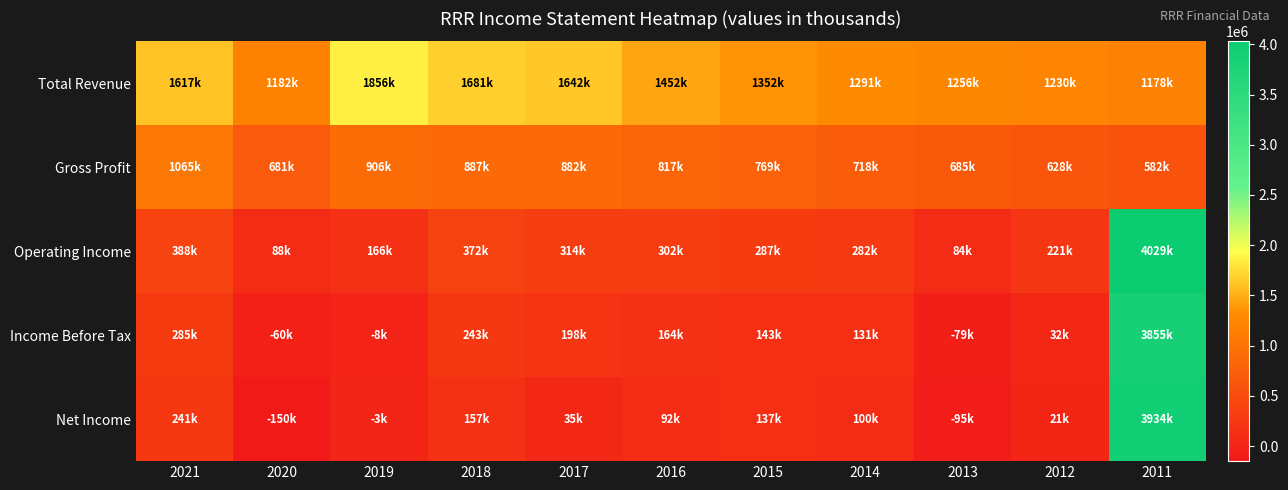

Which category has the lowest value across all series?

2020